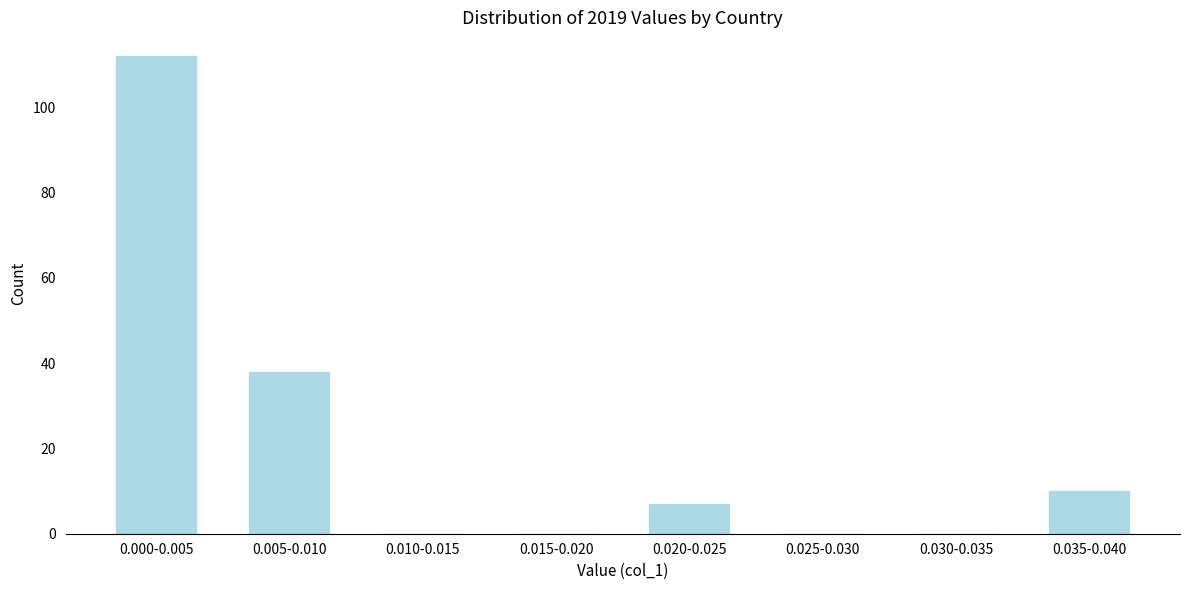

Reading left to right, extract all data points from this chart.

0.000-0.005=112	0.005-0.010=38	0.010-0.015=0	0.015-0.020=0	0.020-0.025=7	0.025-0.030=0	0.030-0.035=0	0.035-0.040=10